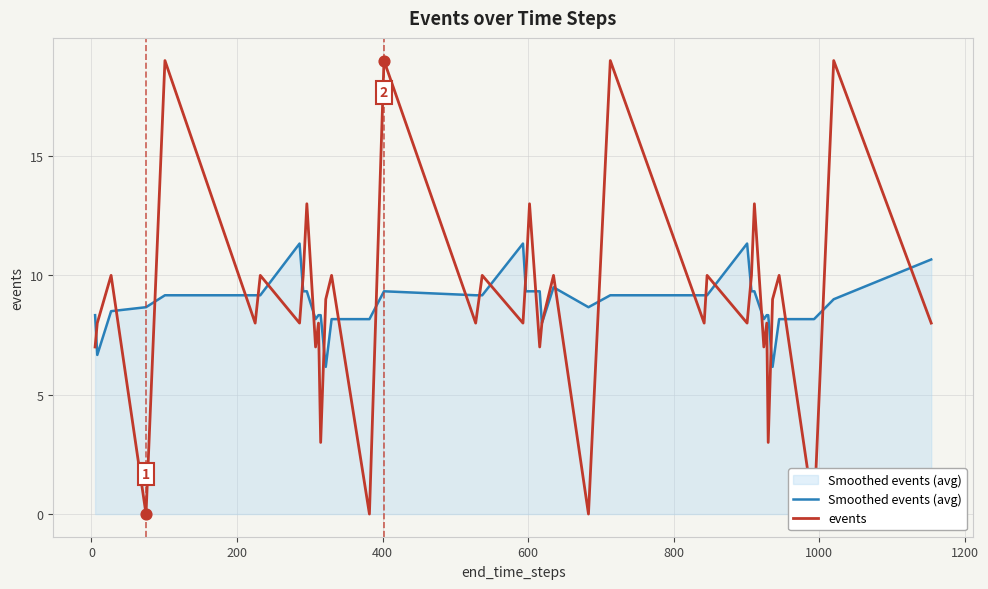

Which series has the largest Y range (max minus min)?

events